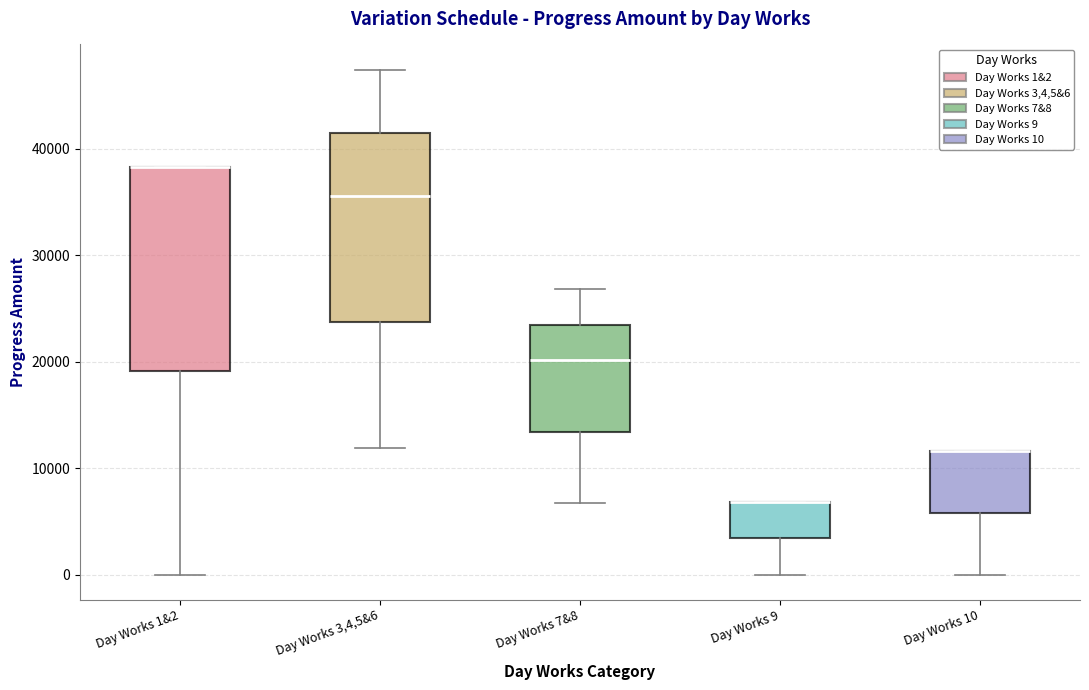

Where does the lower whisker of the box for Day Works 1&2 end on the y-axis? The values are not printed on the chart, so give them approximately, as read against the axis.

0